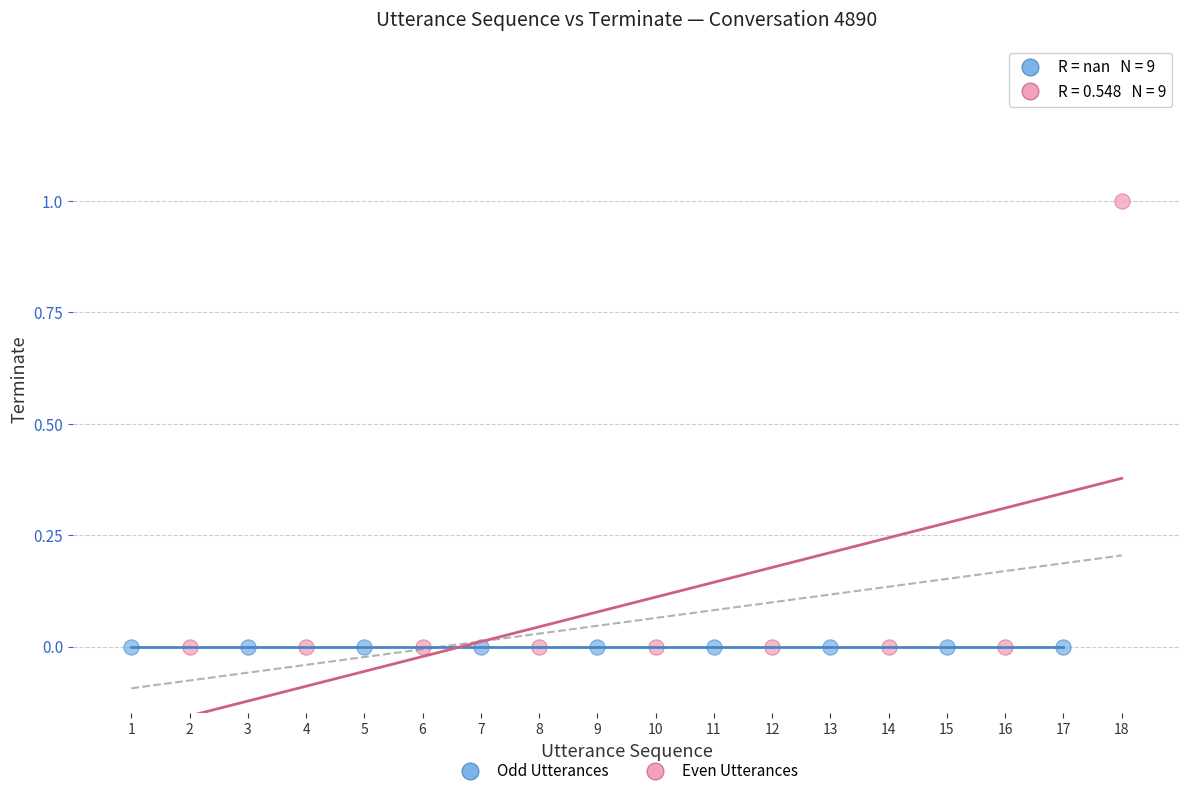

Which series contains the highest Y value?

Even Utterances